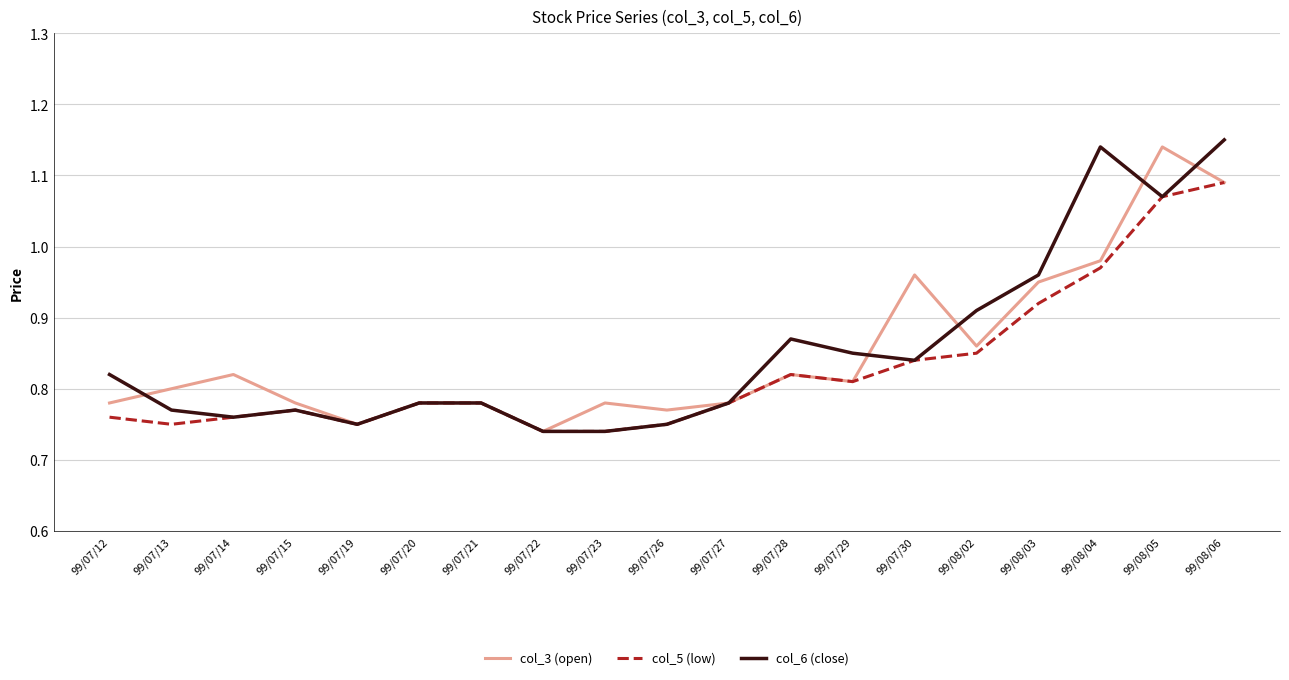

Is it true that col_6 (close) equals 0.8 at 99/07/13?

True